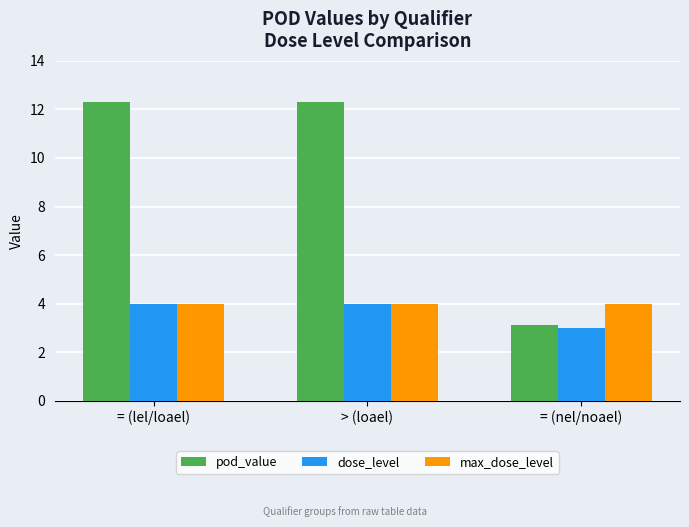

What is the difference between the highest and lowest values at > (loael)?

8.3